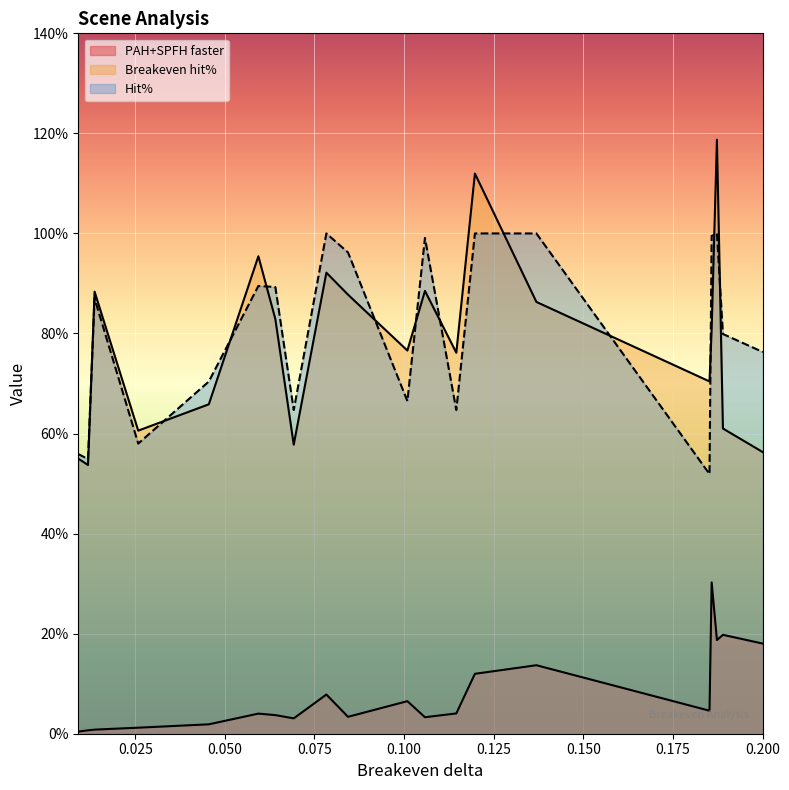

Is it true that Breakeven hit% equals 0.8 at 0.10092701810695393?

True